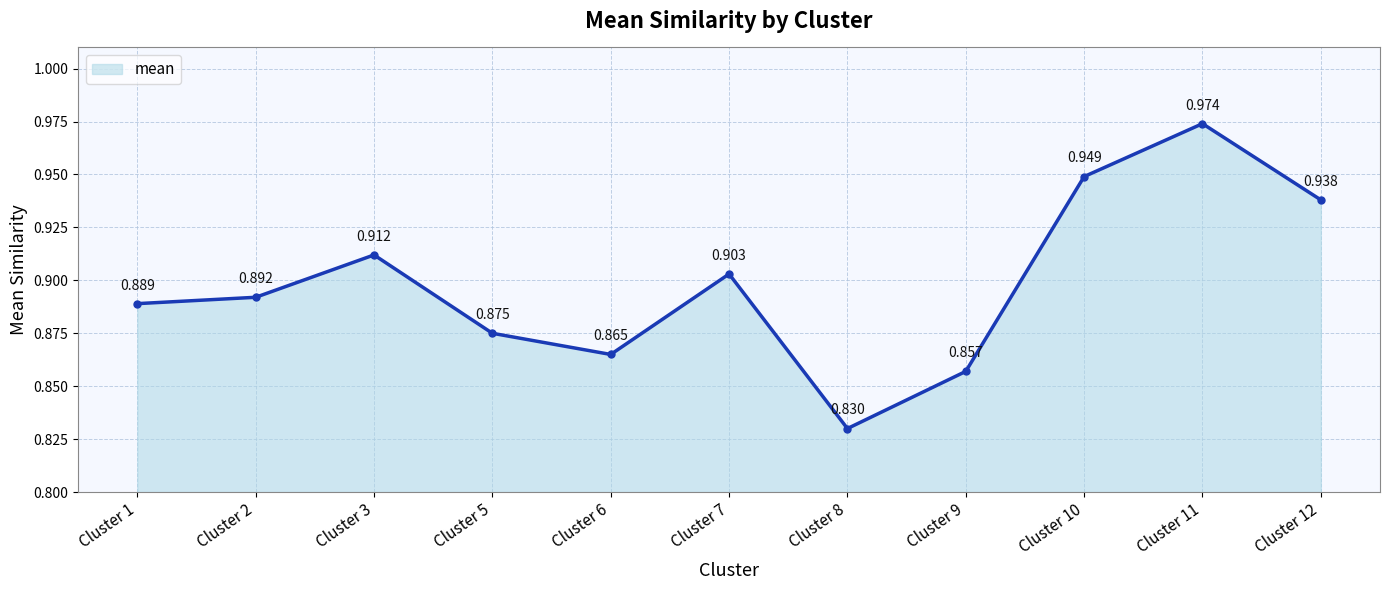

What is the sum of the values at Cluster 9 and Cluster 11?

1.8